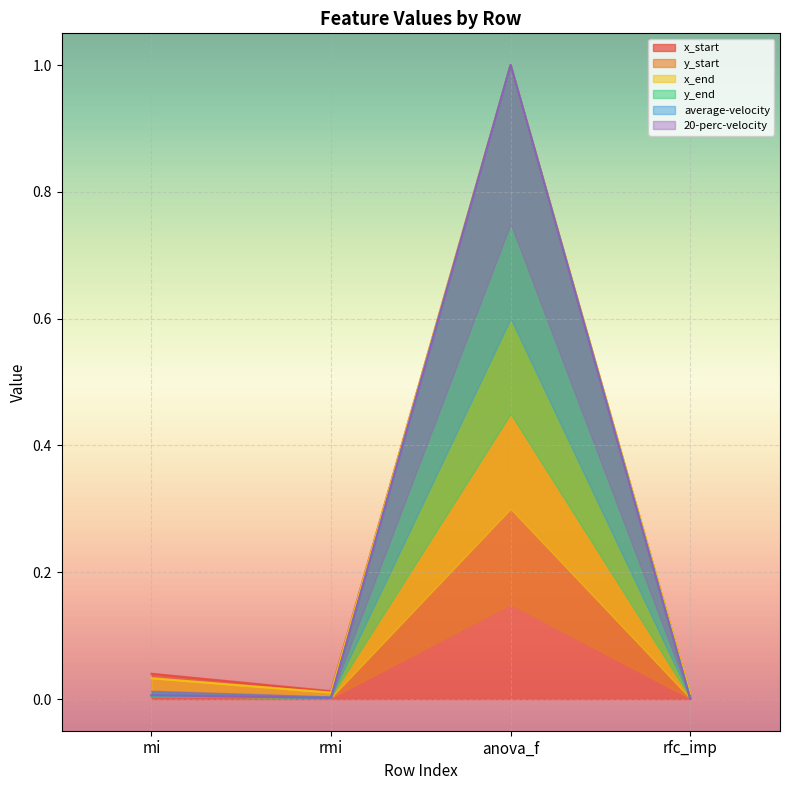

Count the number of categories in the chart.

4